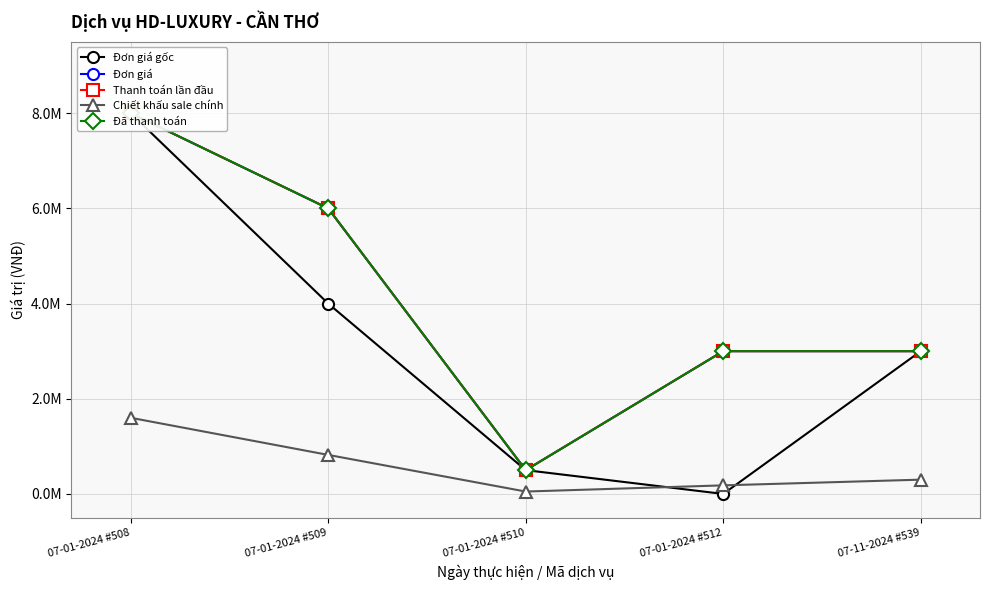

What is the label of the 3rd point from the right?

07-01-2024 #510